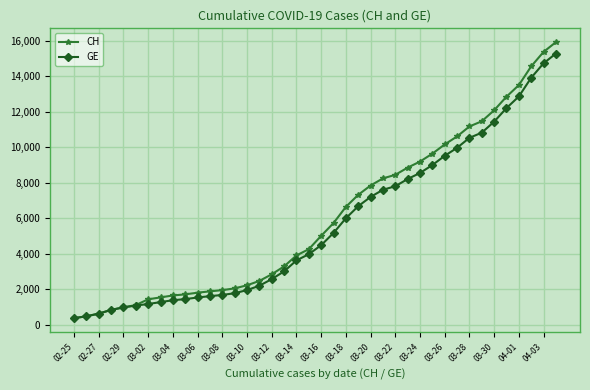

What is the average value of the CH series?

6053